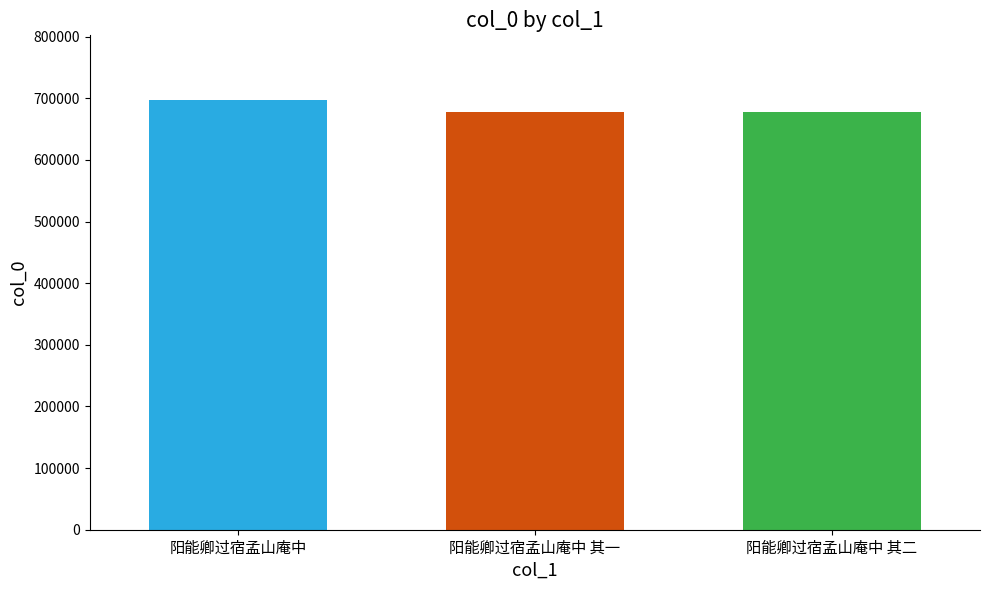

Count the number of categories in the chart.

1